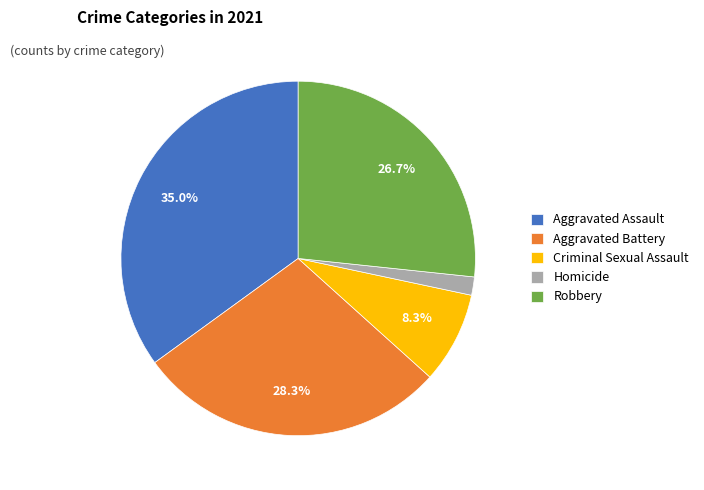

Between Aggravated Assault and Aggravated Battery, which is larger?

Aggravated Assault